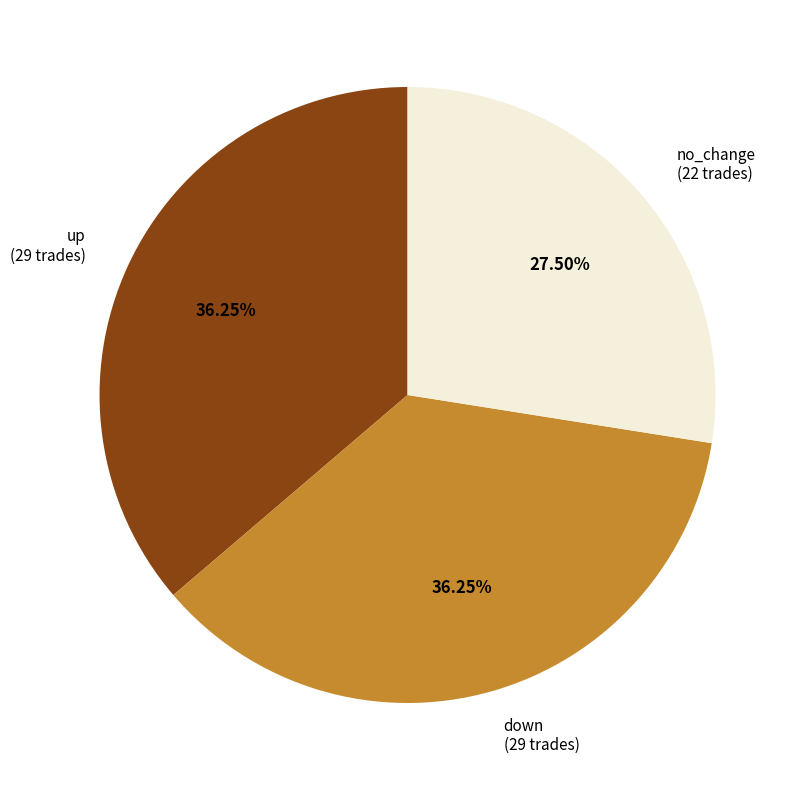

Do down (29 trades) and no_change (22 trades) together represent more than half of the pie?

Yes